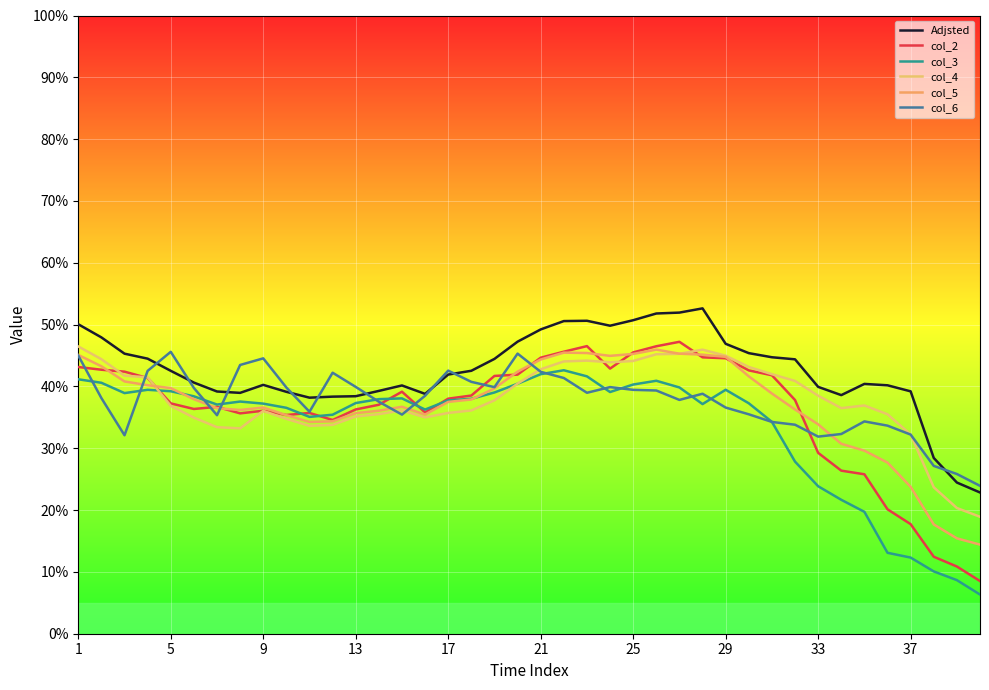

What is the difference between the maximum and second lowest values in the col_2 series?

3.6